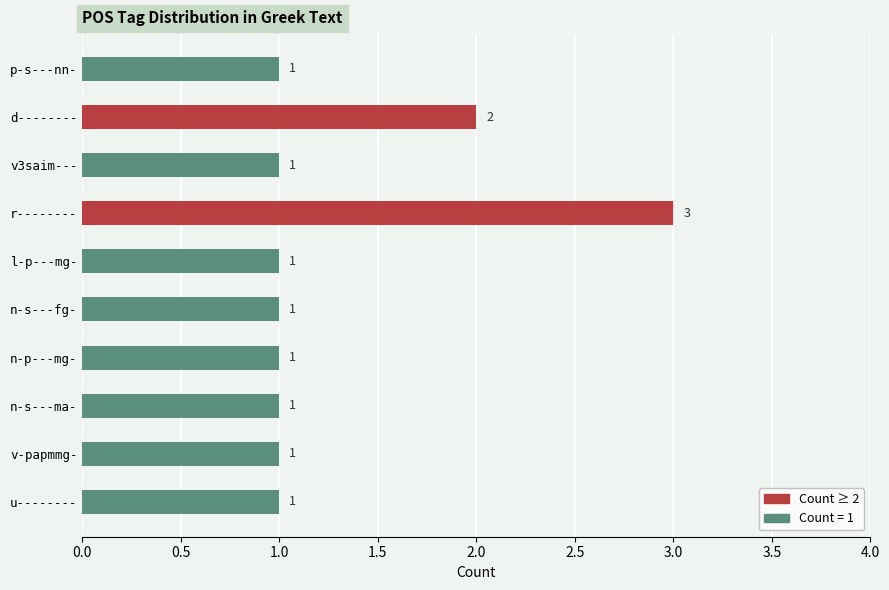

What is the greatest value displayed?

3